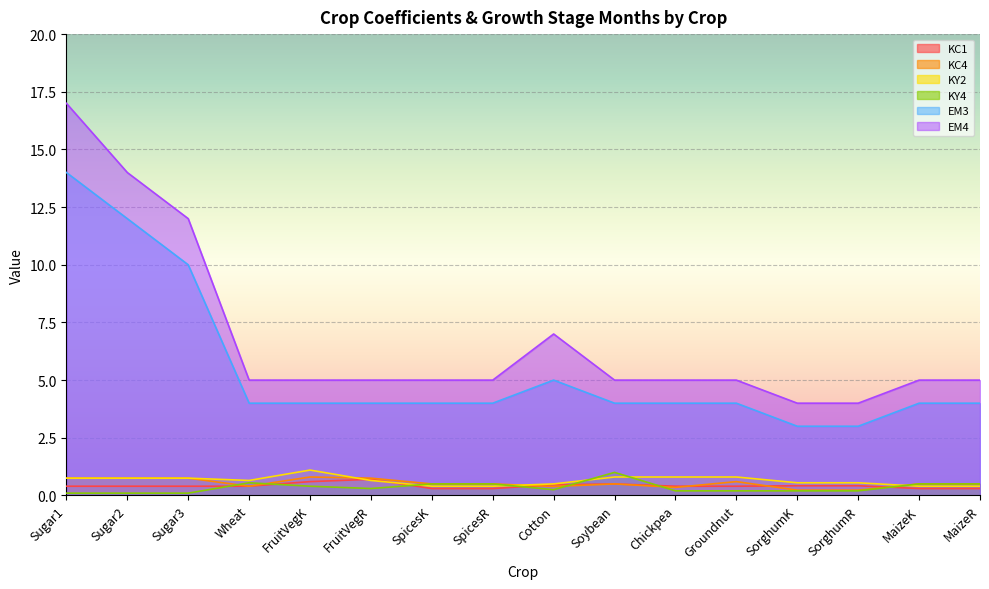

Which series has the largest total across all categories?

EM4